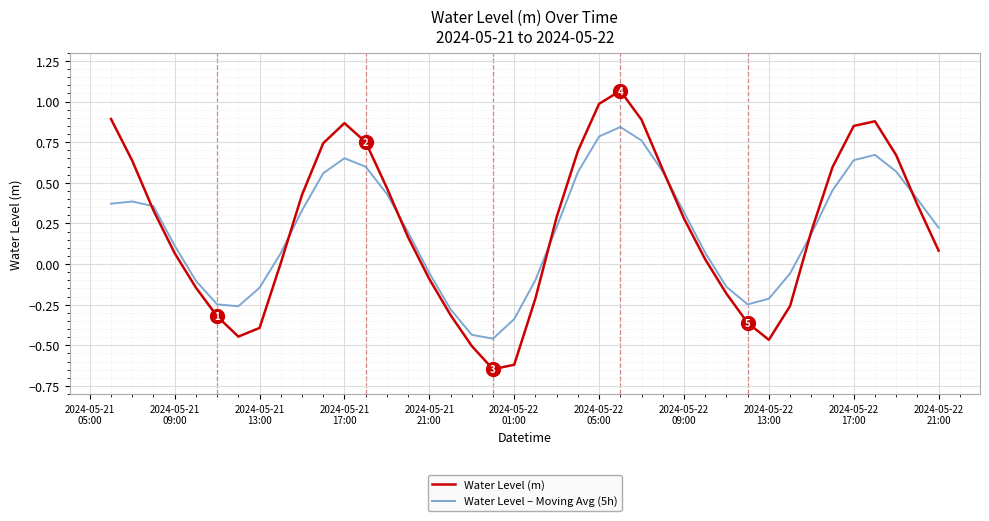

How many lines are shown in the chart?

2